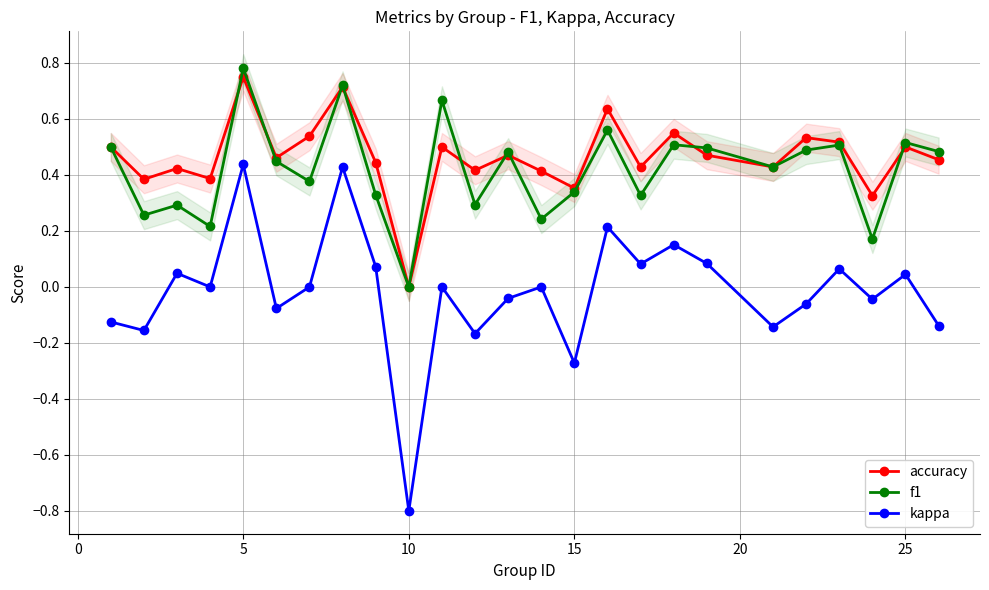

True or false: accuracy and kappa cross at least once.

False